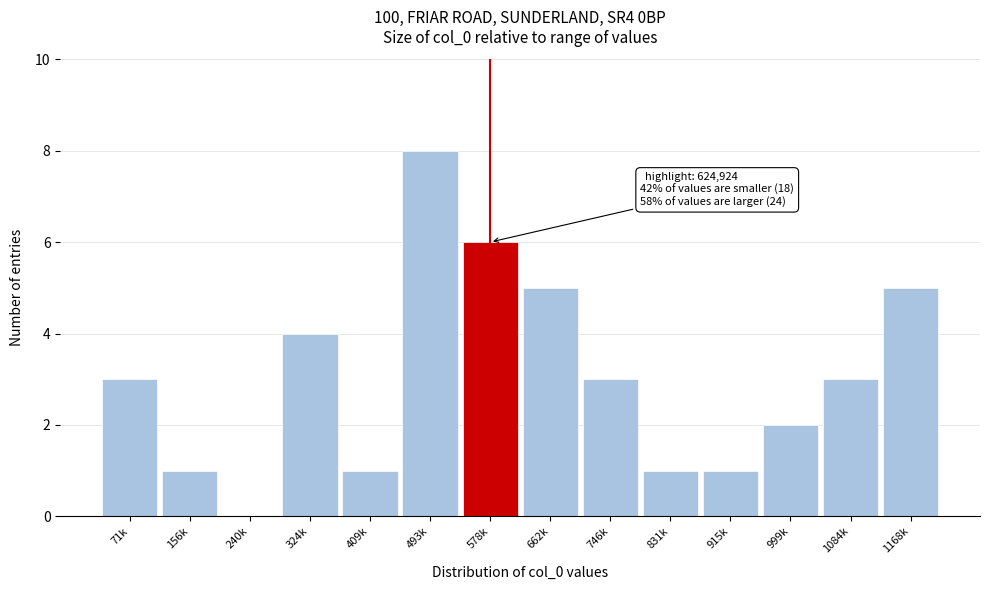

Reading left to right, list all the values displayed in this chart.

71k=3	156k=1	240k=0	324k=4	409k=1	493k=8	578k=6	662k=5	746k=3	831k=1	915k=1	999k=2	1084k=3	1168k=5